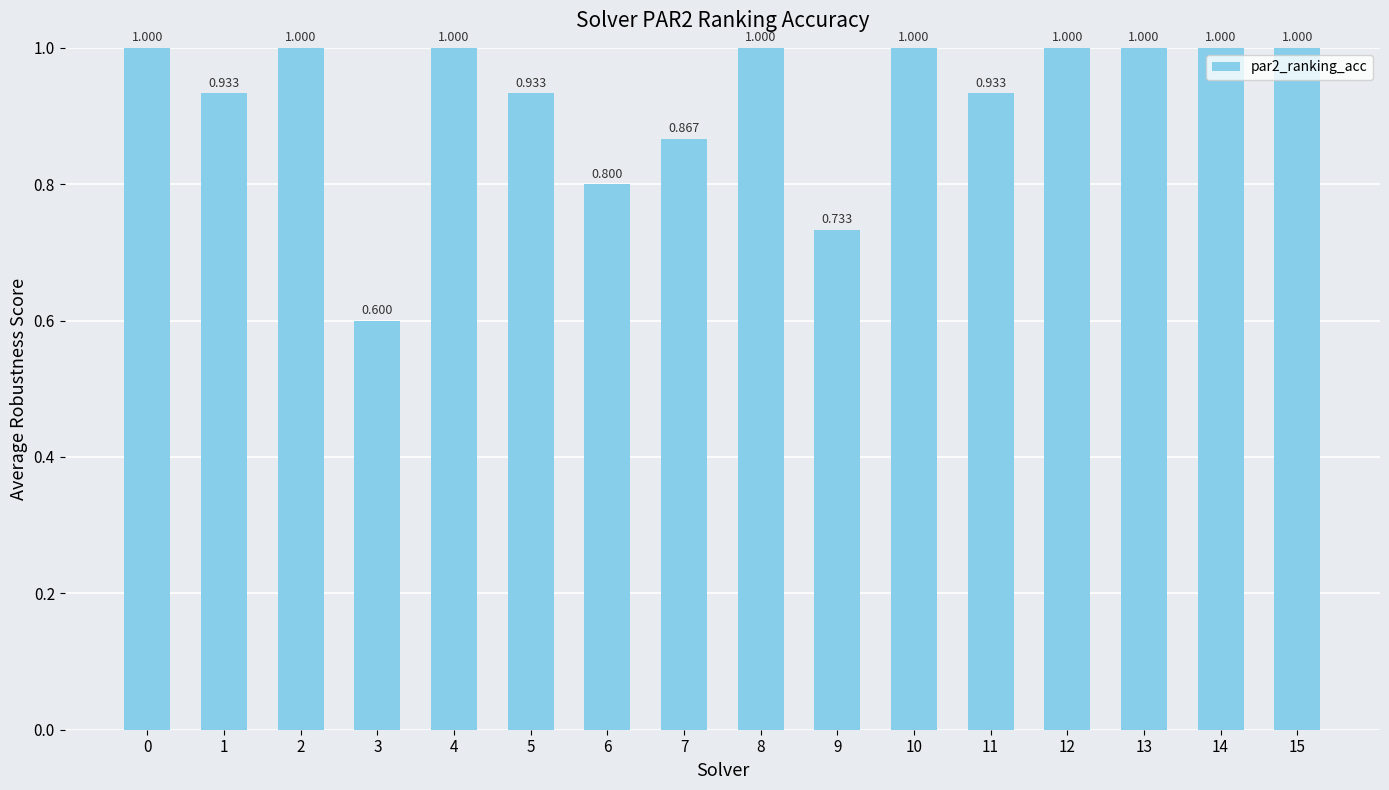

Reading left to right, list all the values displayed in this chart.

0=1.0	1=0.9	2=1.0	3=0.6	4=1.0	5=0.9	6=0.8	7=0.9	8=1.0	9=0.7	10=1.0	11=0.9	12=1.0	13=1.0	14=1.0	15=1.0